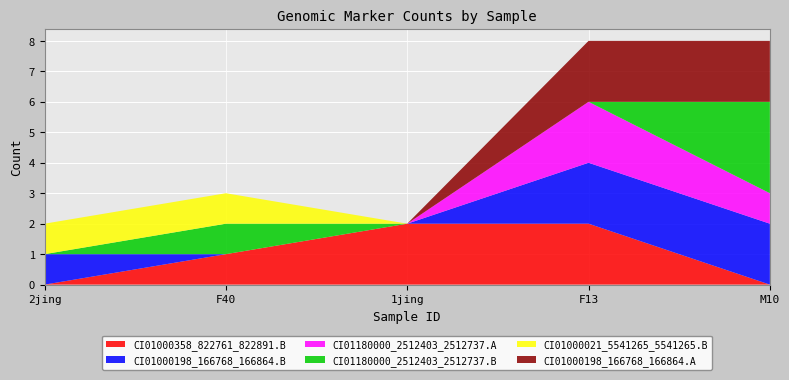

What is the spread (max minus min) of values at 1jing?

2